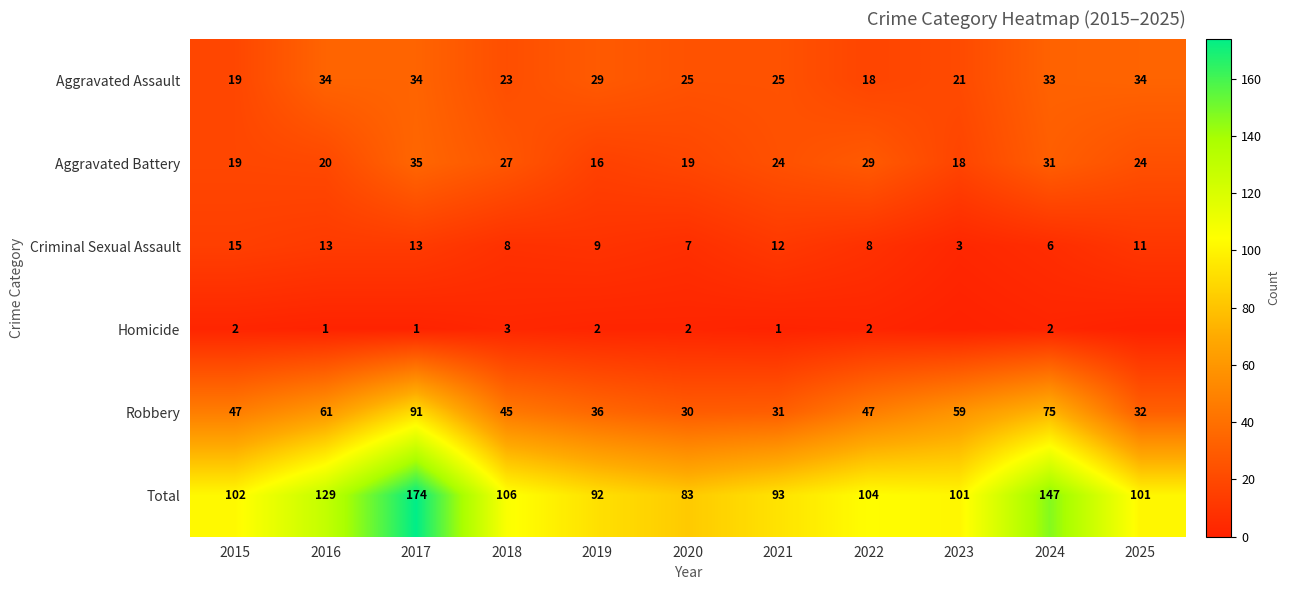

At which category is the sum across all series the highest?

2017